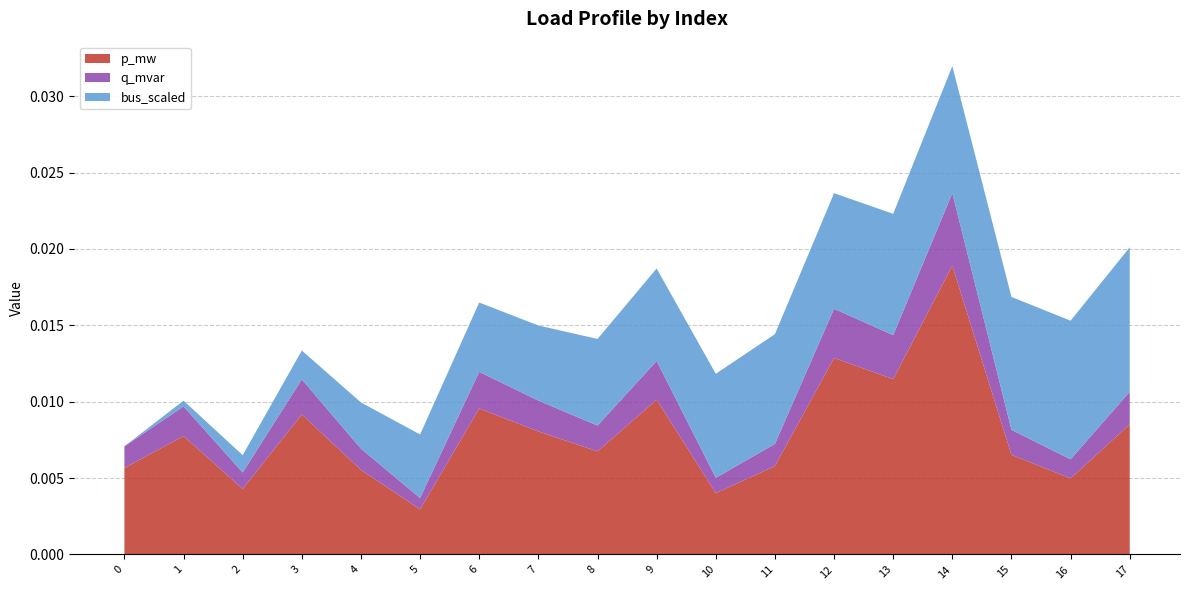

Which category has the highest value in the p_mw series?

14